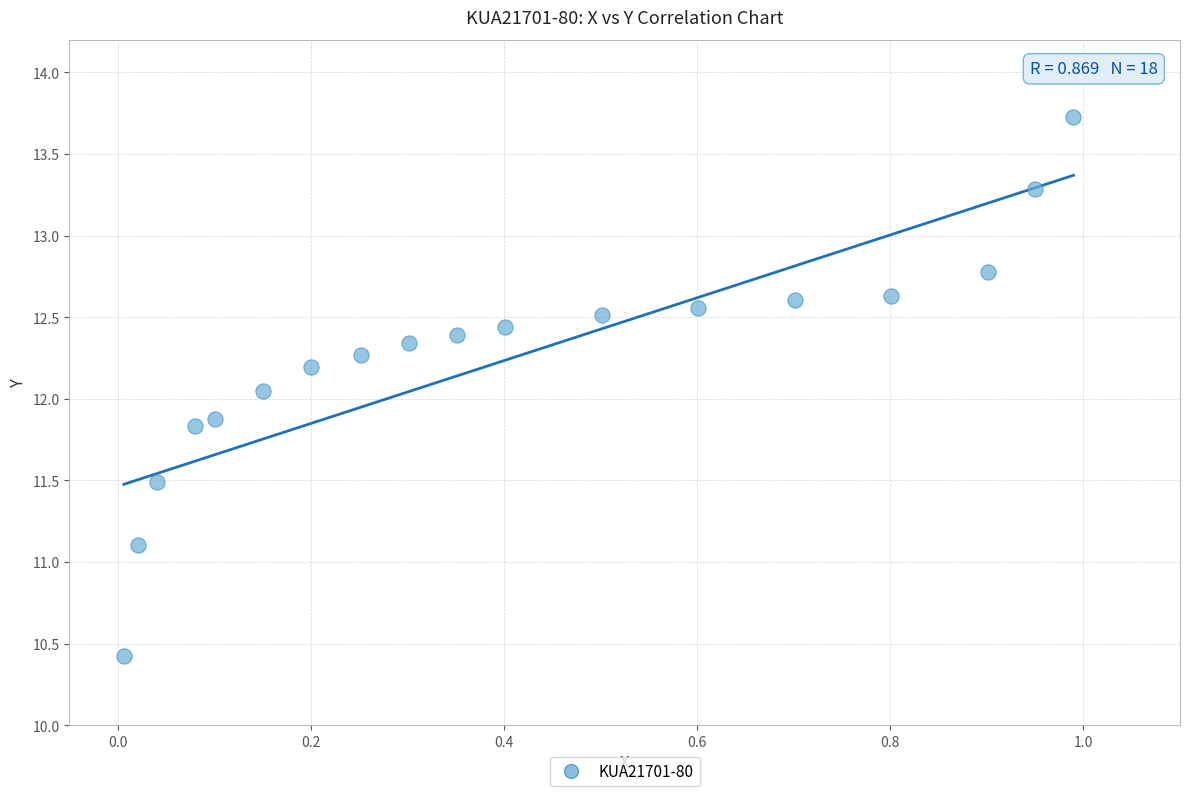

What is the range of Y values (max minus min)?

3.3